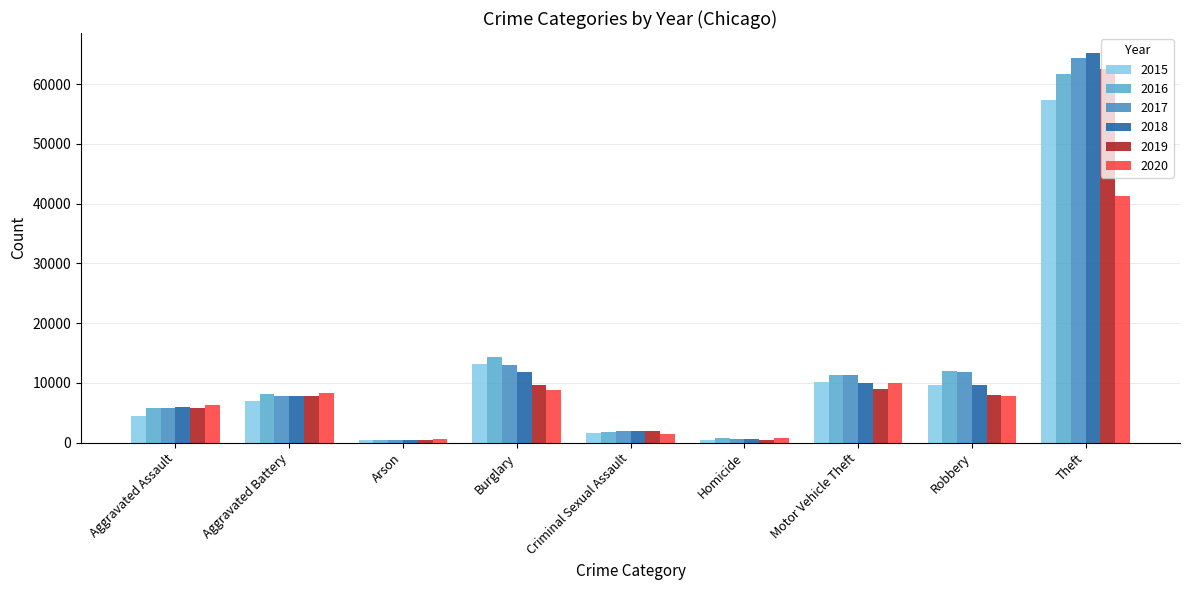

Which series has the largest range (max minus min)?

2018